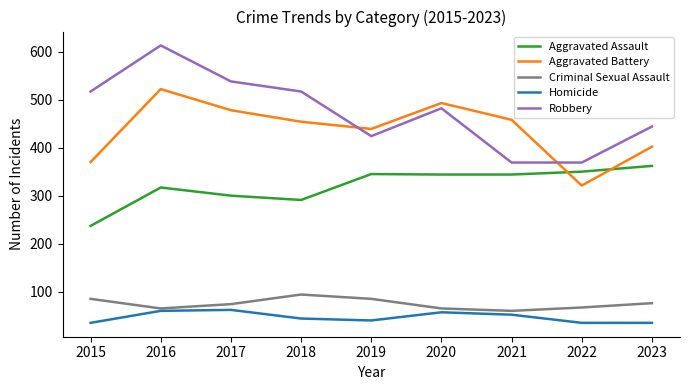

What is the maximum value shown in the chart?

613